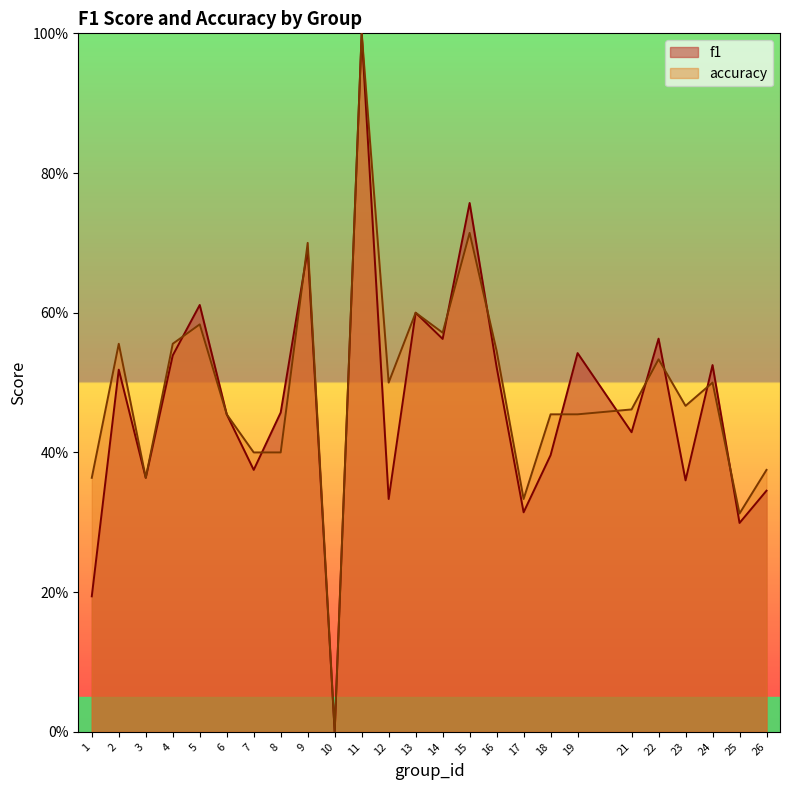

True or false: f1 has a value of 0.1 at 19.

False